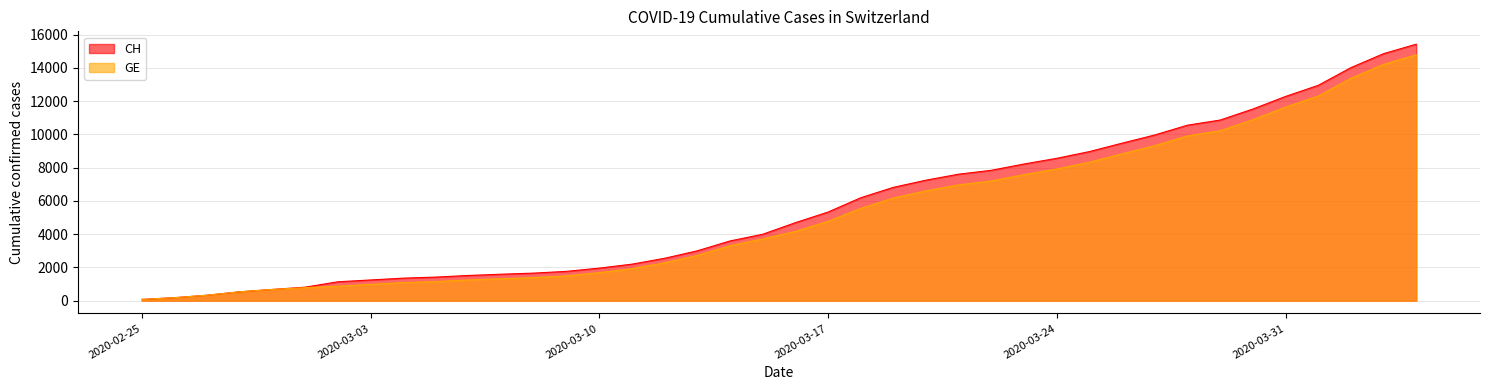

What are all the series names shown in the legend?

CH, GE